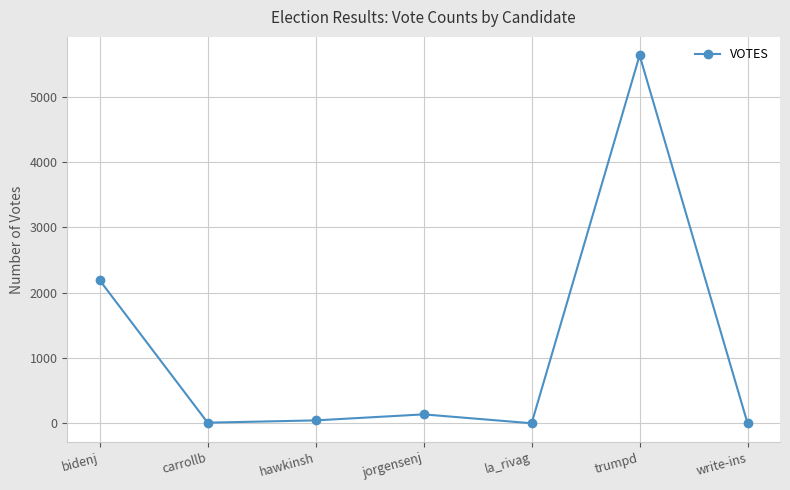

Does the chart display data point markers on the line(s)?

Yes